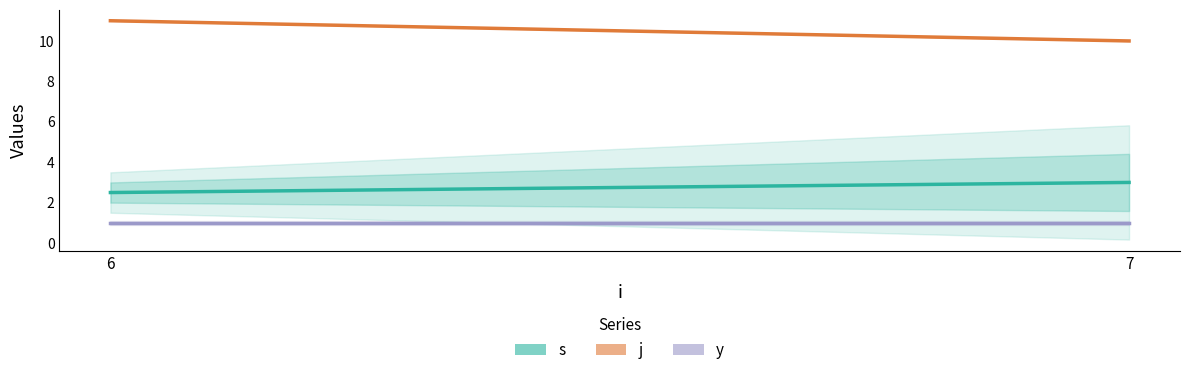

Reading right to left, list all the values displayed in this chart.

s: 7=3.0	6=2.5
j: 7=10.0	6=11.0
y: 7=1.0	6=1.0